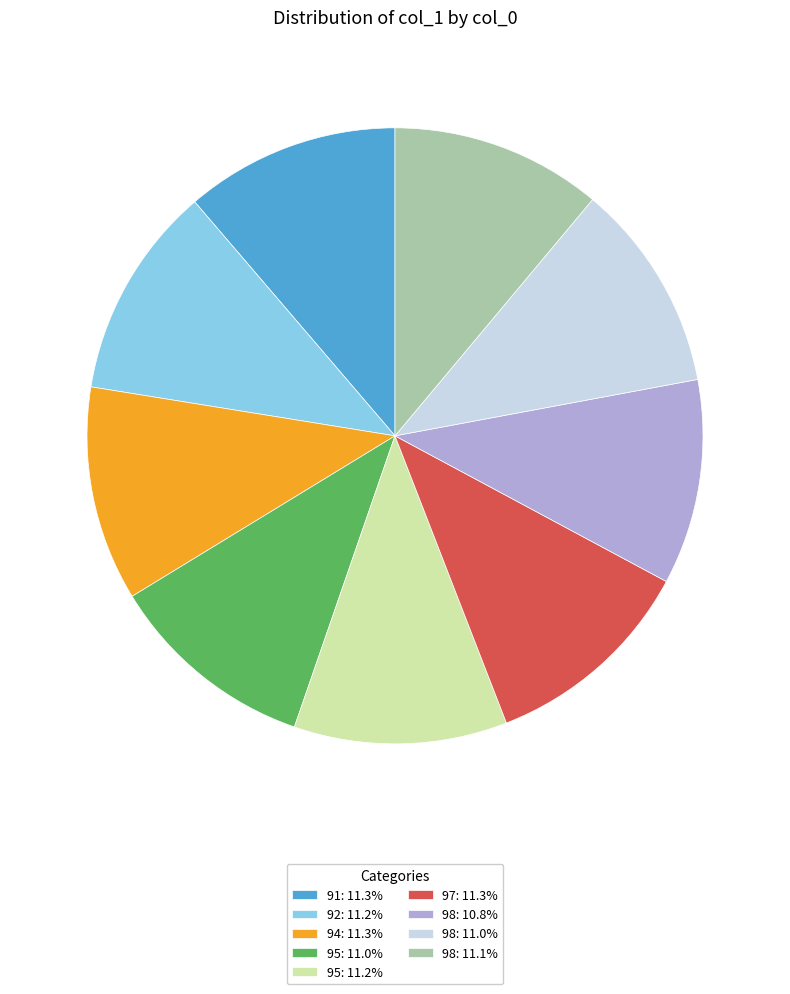

Does any single category account for the majority?

No